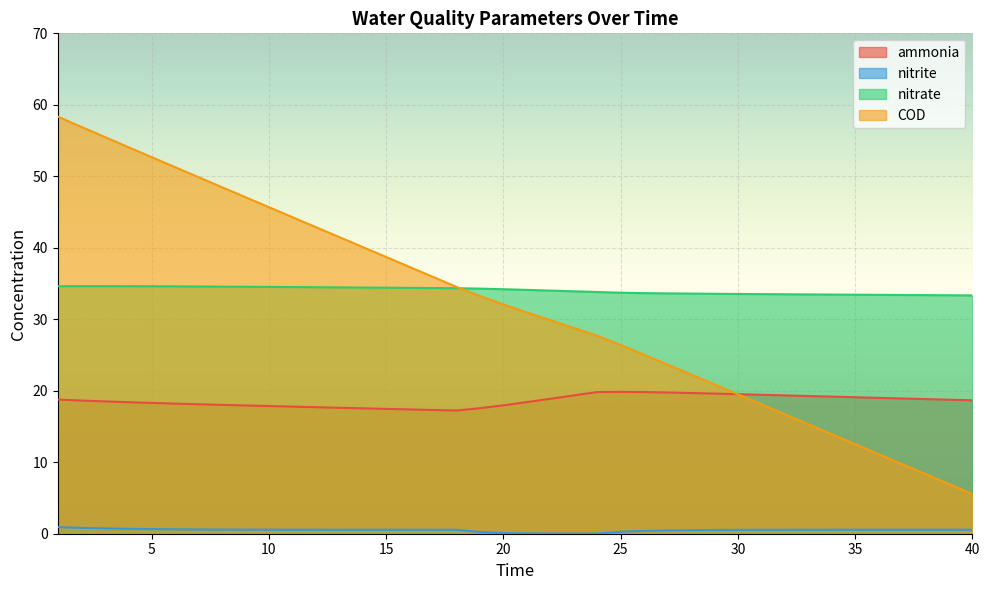

Read the nitrate value at 38.

33.4